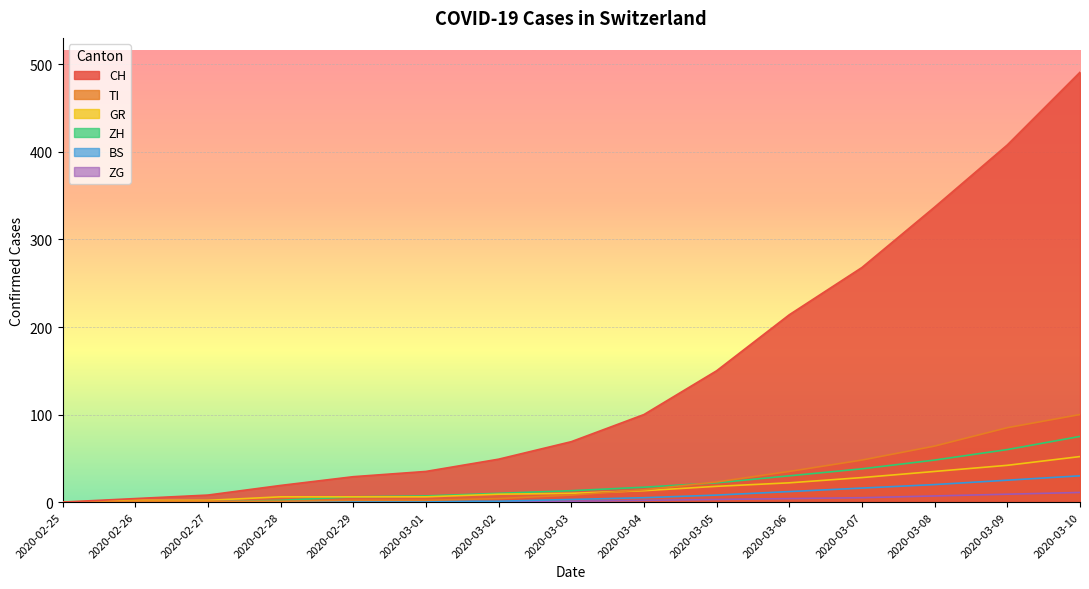

How many lines are shown in the chart?

6